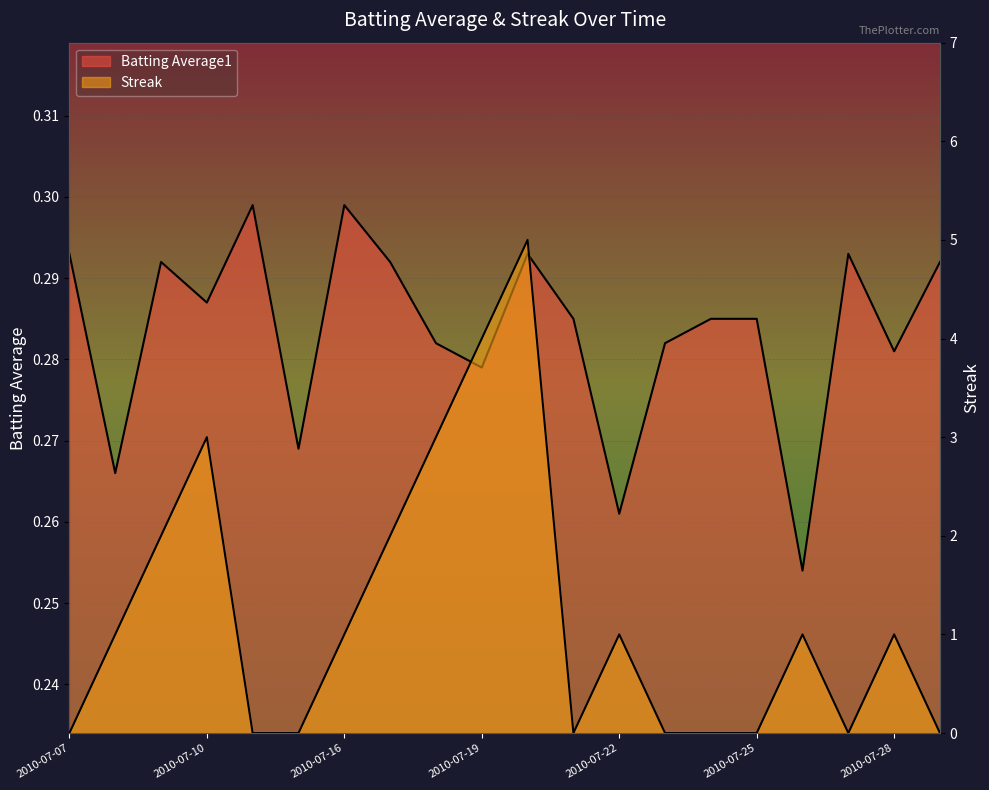

Rank the series by their maximum value, from lowest to highest.

Batting Average1, Streak